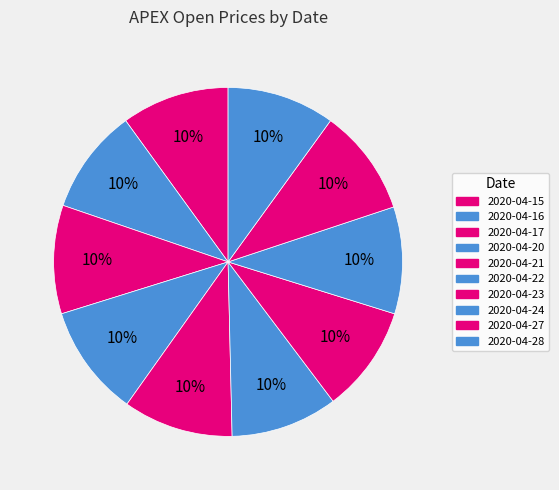

Count the number of slices in the pie.

10